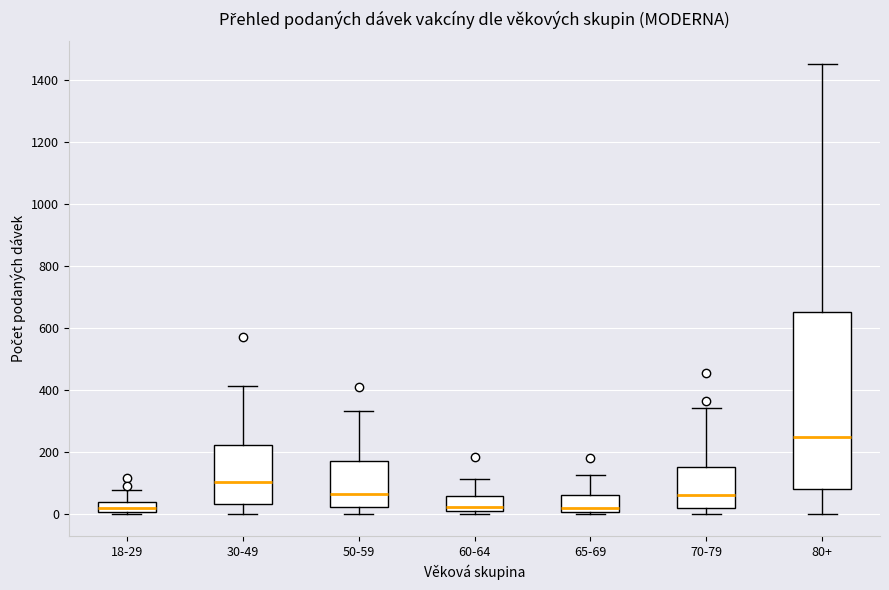

Reading left to right, transcribe this box plot: for each box, give where its median line is, the range the box spans, and where its two whiskers end, as read against the y-axis. The values are not printed on the chart, so give them approximately, as read against the axis.

18-29: median 20, box 0 to 40, whiskers 0 to 80
30-49: median 100, box 40 to 220, whiskers 0 to 420
50-59: median 60, box 20 to 160, whiskers 0 to 340
60-64: median 20, box 0 to 60, whiskers 0 (just below the box's lower edge) to 120
65-69: median 20, box 0 to 60, whiskers 0 (just below the box's lower edge) to 120
70-79: median 60, box 20 to 160, whiskers 0 to 340
80+: median 240, box 80 to 640, whiskers 0 to 1460